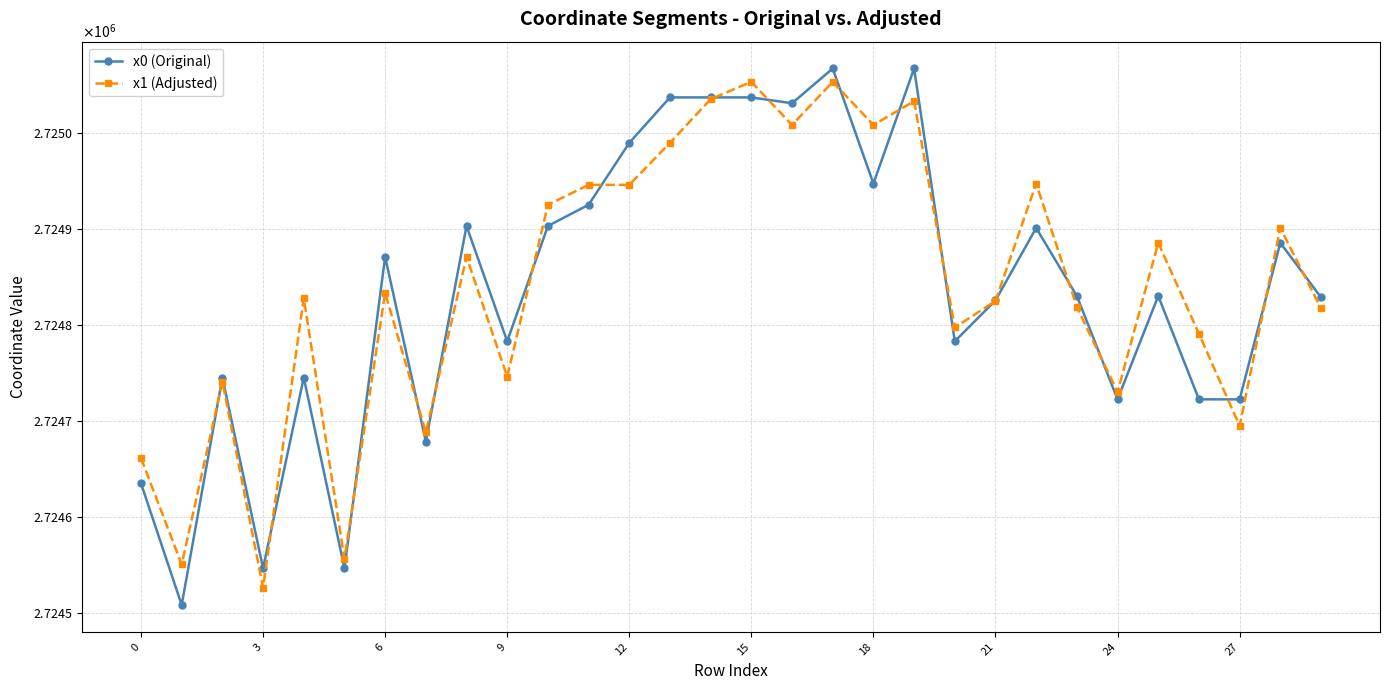

What is the maximum value shown in the chart?

2725067.2